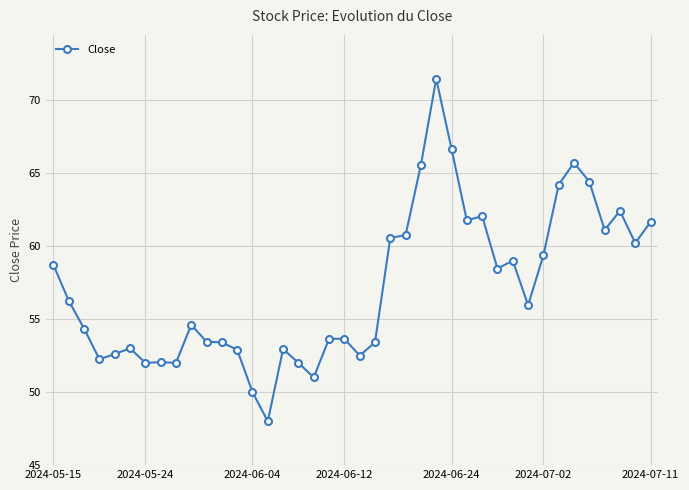

What is the greatest value displayed?

71.5